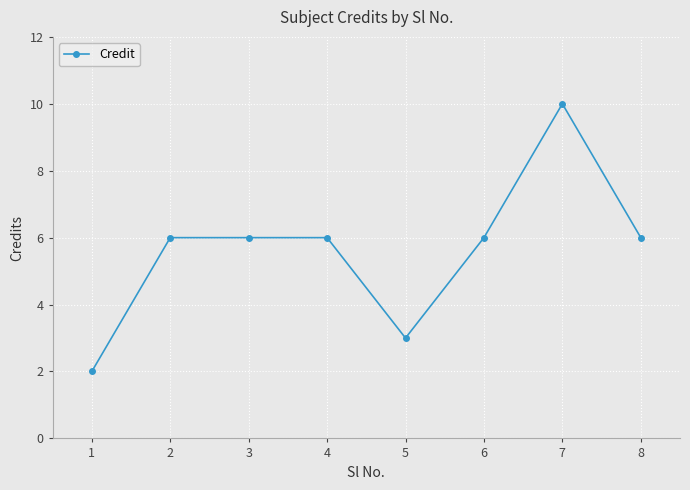

What is the difference between the maximum and minimum values?

8